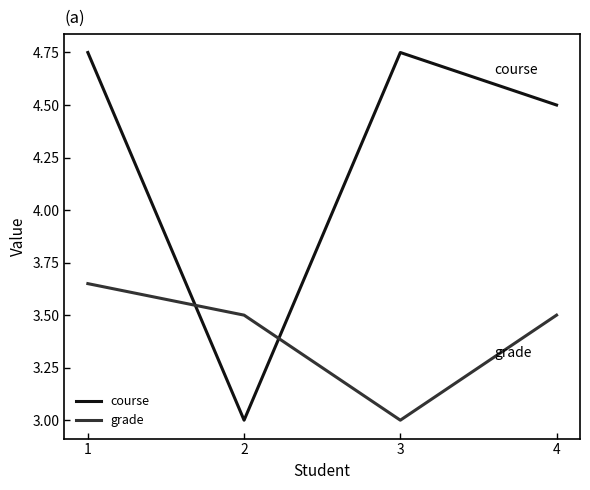

What are all the series names shown in the legend?

course, grade